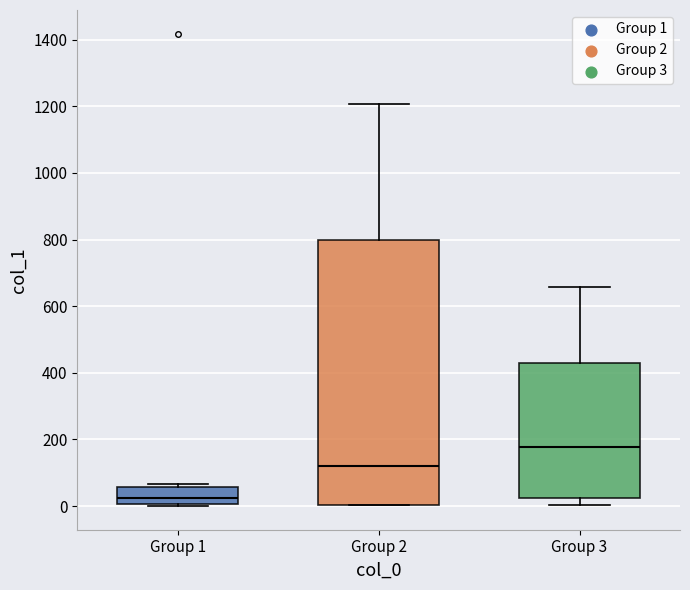

Comparing the boxes themselves (not the whiskers), which one is the tallest?

Group 2